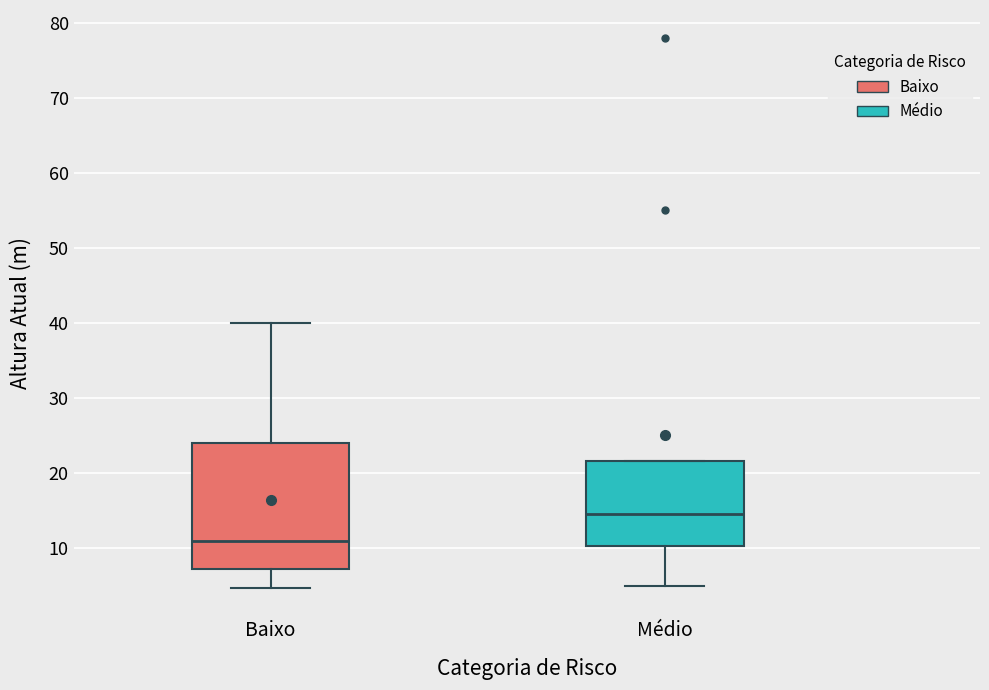

Where does the median line of the box for Médio sit on the y-axis? The values are not printed on the chart, so give them approximately, as read against the axis.

15